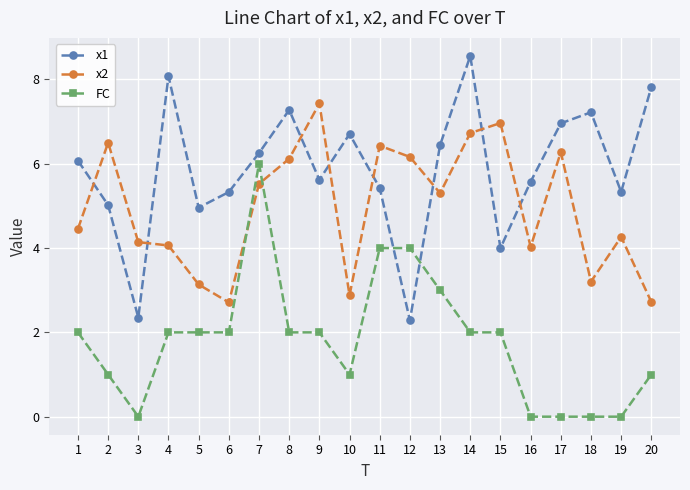

At 5, list the series in order from smallest to largest.

FC, x2, x1